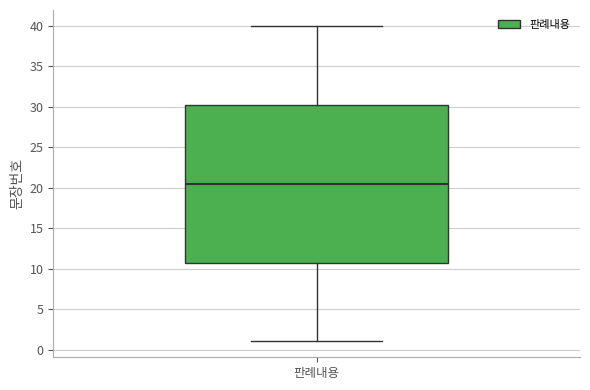

Transcribe this box plot: give where the median line is, the range the box spans, and where the two whiskers end, as read against the y-axis. The values are not printed on the chart, so give them approximately, as read against the axis.

median 20.5, box 11.0 to 30.5, whiskers 1.0 to 40.0